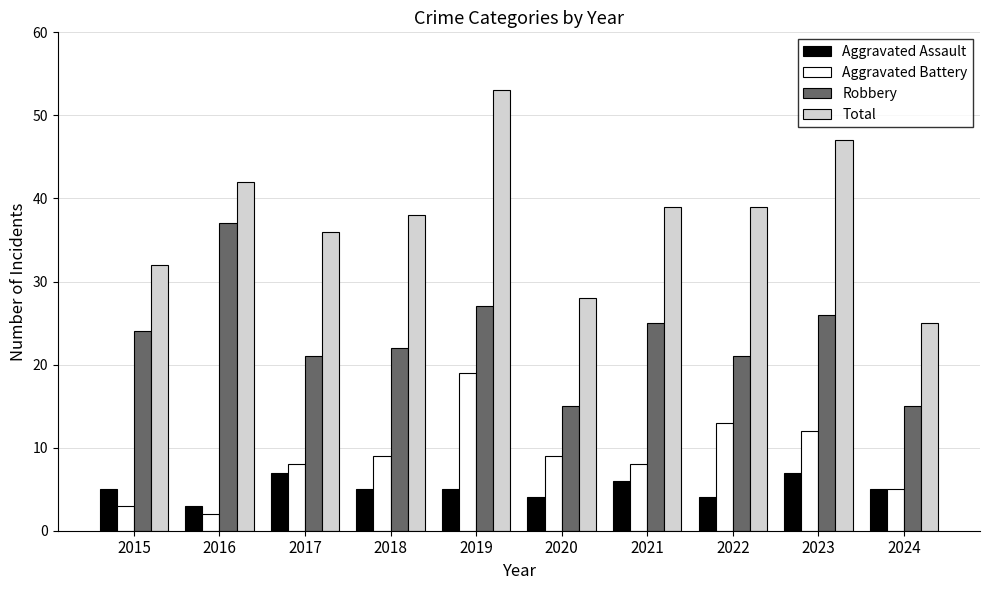

Rank the series at 2020 from lowest to highest value.

Aggravated Assault, Aggravated Battery, Robbery, Total